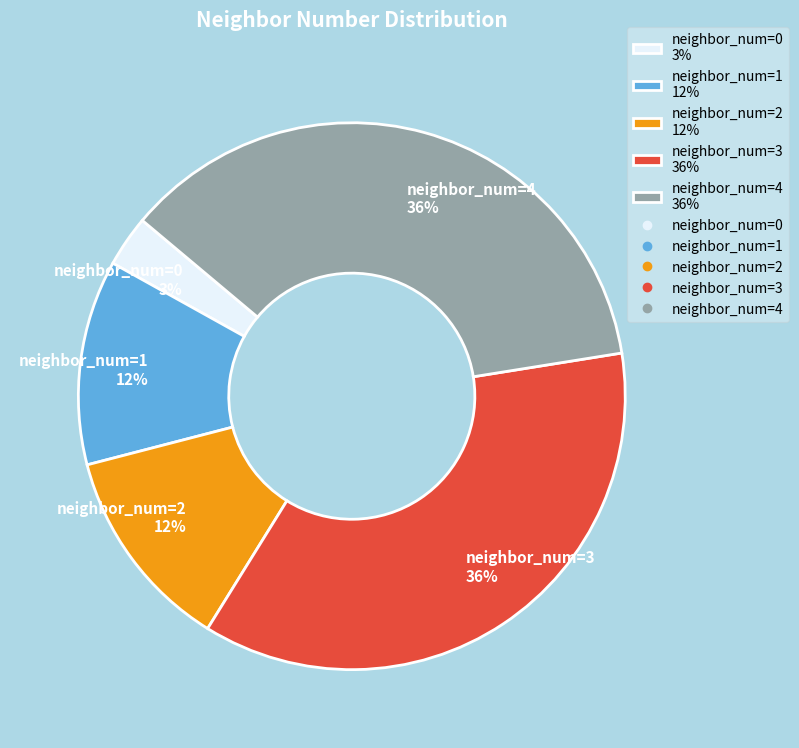

Combined, do neighbor_num=1 12% and neighbor_num=2 12% account for over 50%?

No